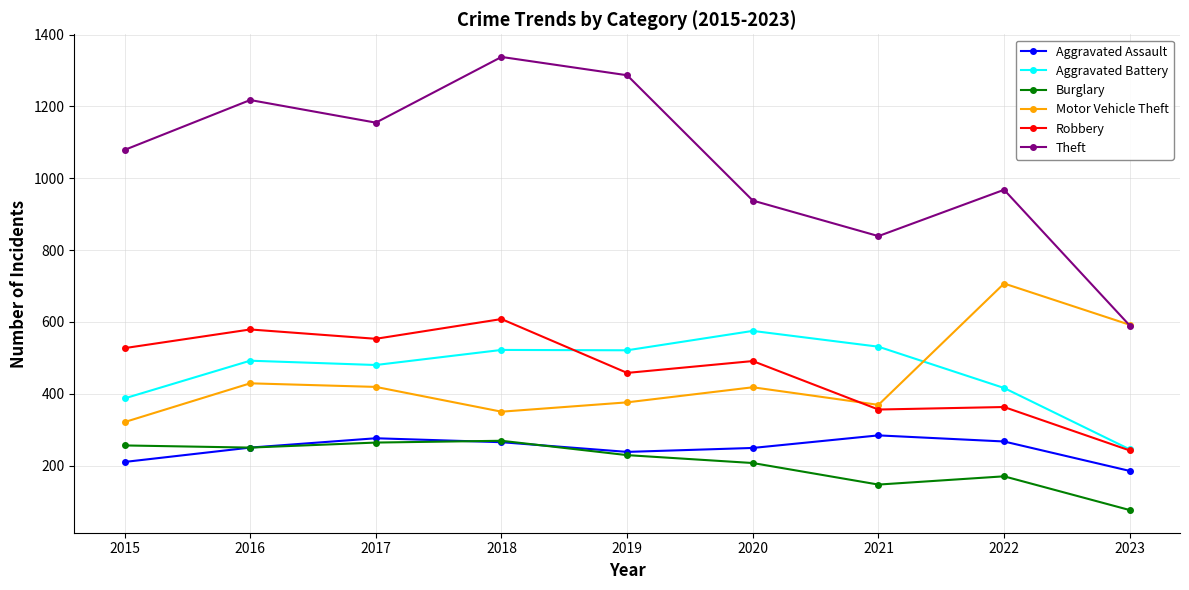

What is the sum of the Aggravated Assault values at 2023 and 2021?

469